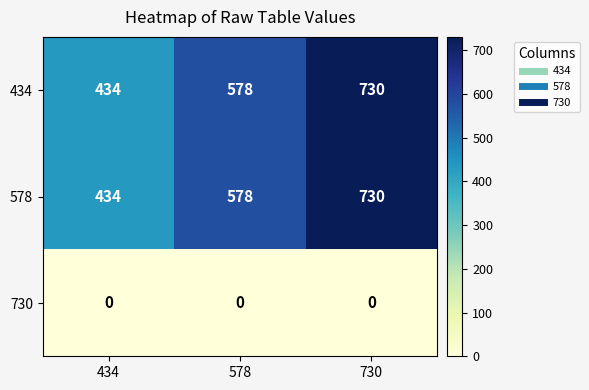

Reading right to left, transcribe all the data shown in this chart.

434: 730	578	434
578: 730	578	434
730: 0	0	0